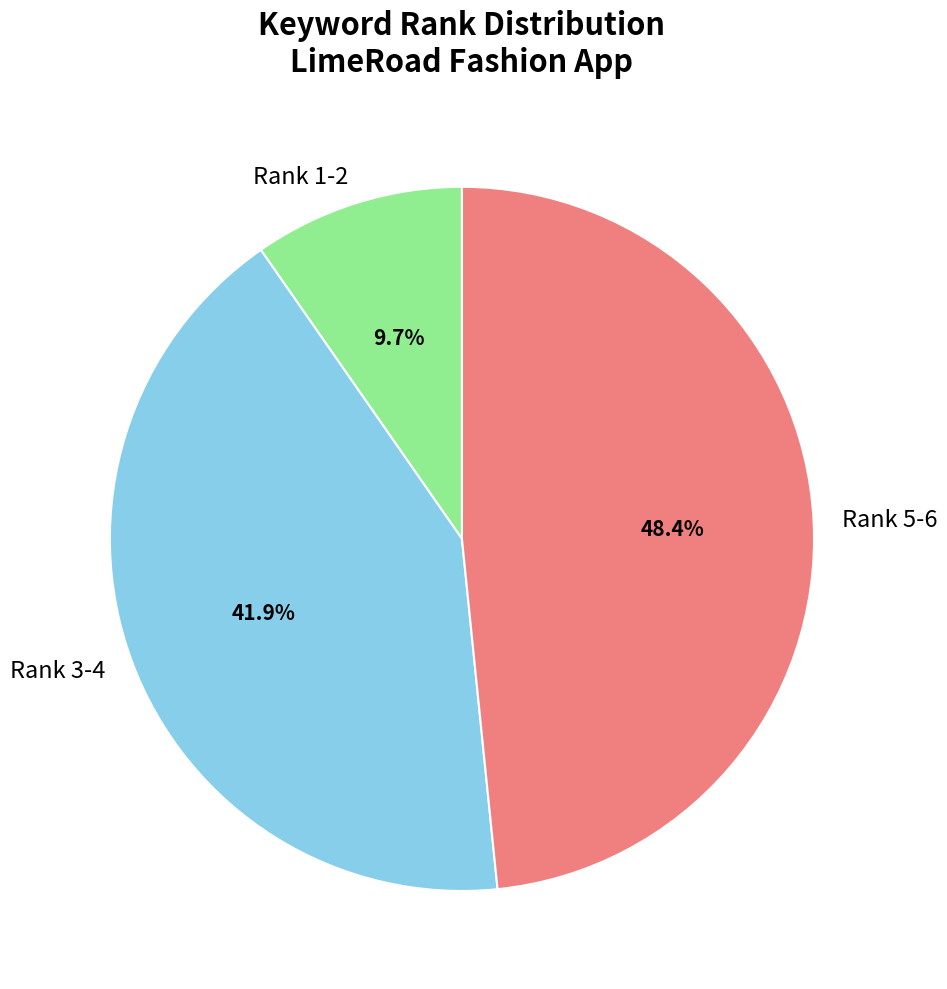

Does any single category account for the majority?

No